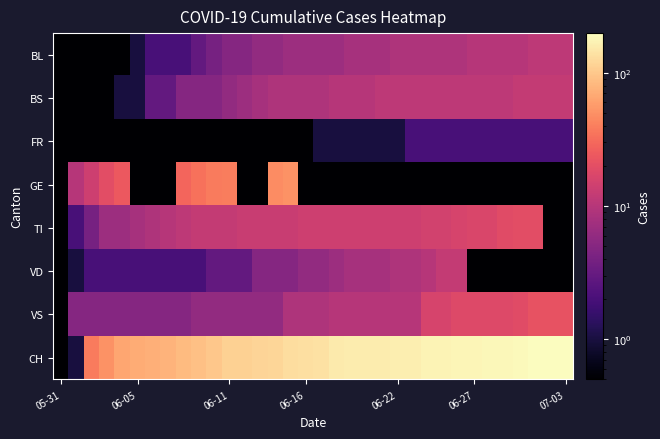

Count the number of data series in this chart.

8